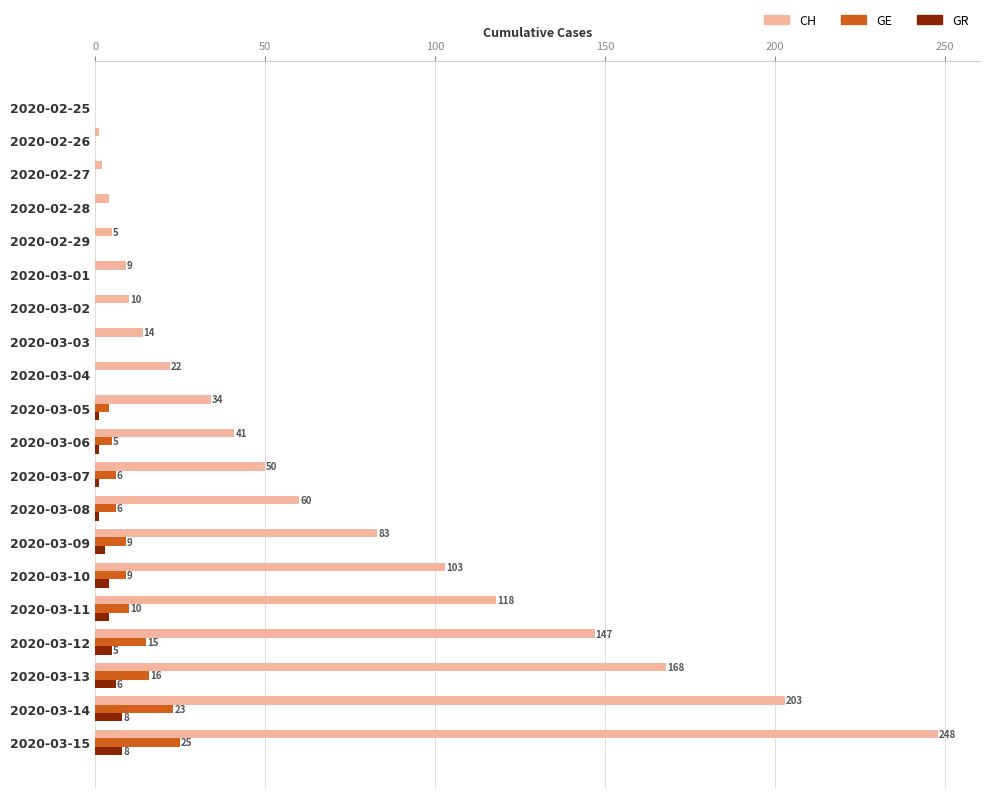

Is it true that GE equals 10 at 2020-03-14?

False